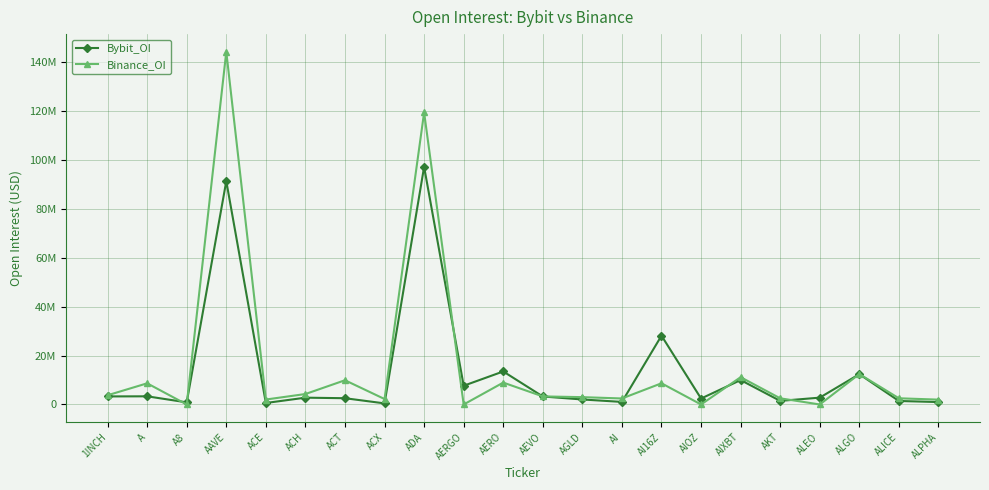

After their last crossing, which series has the higher values: Bybit_OI or Binance_OI?

Binance_OI